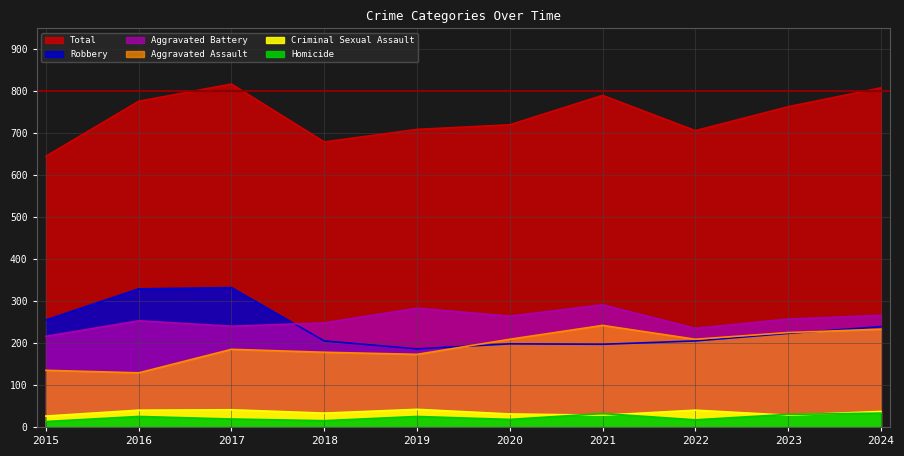

True or false: Criminal Sexual Assault and Robbery cross at least once.

False